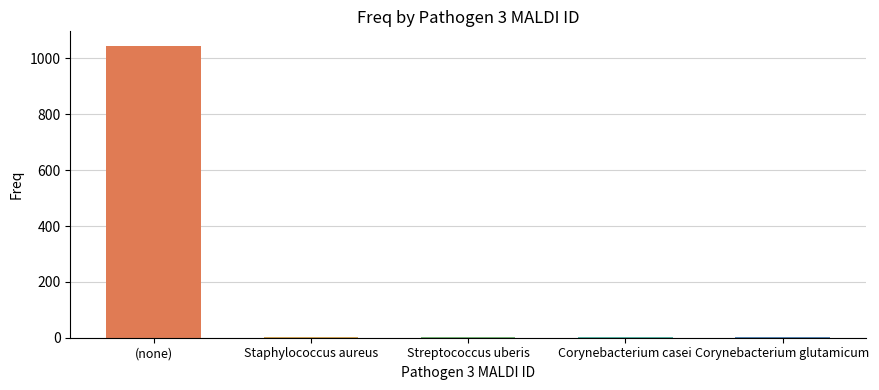

What is the label of the 4th bar from the right?

Staphylococcus aureus